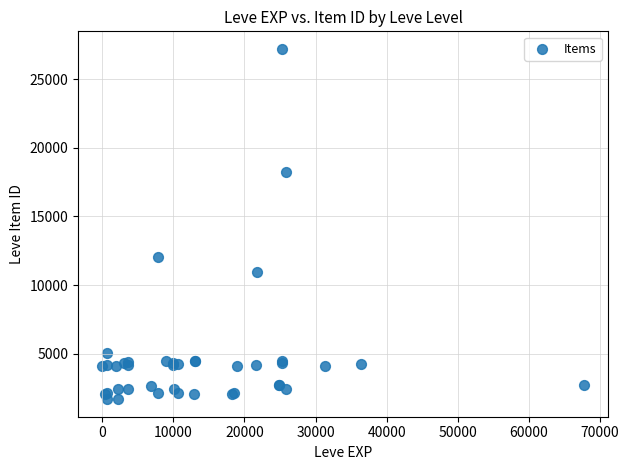

What Y value in the scatter plot is closest to 14448?

12018